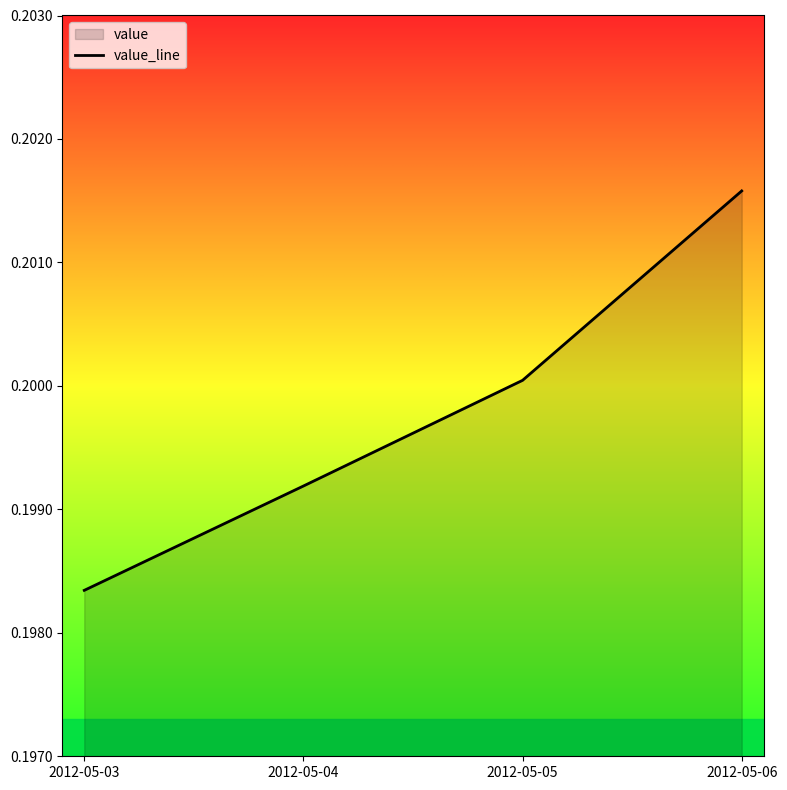

Count the number of data series in this chart.

1